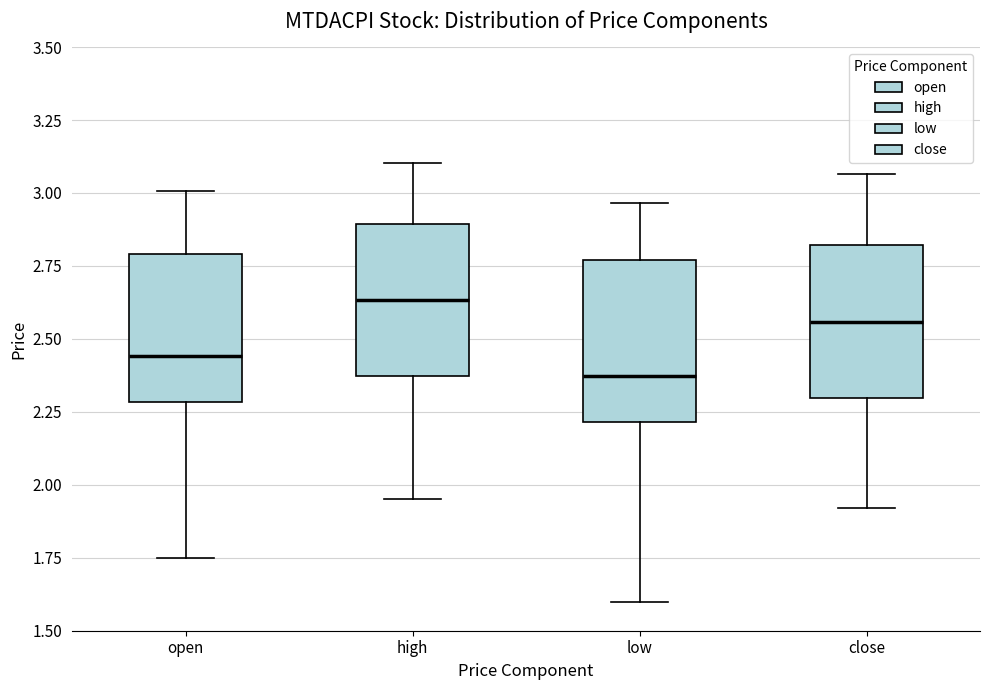

Which box has the highest median line?

high